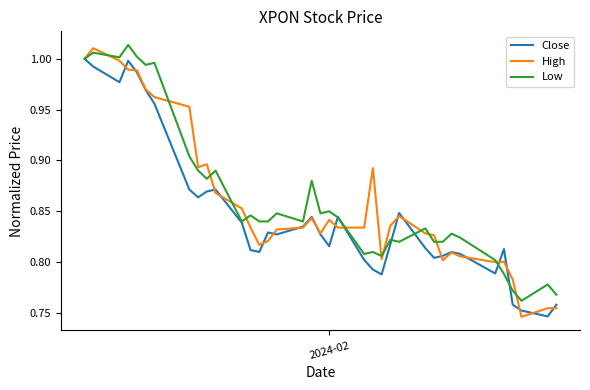

What are all the series names shown in the legend?

Close, High, Low